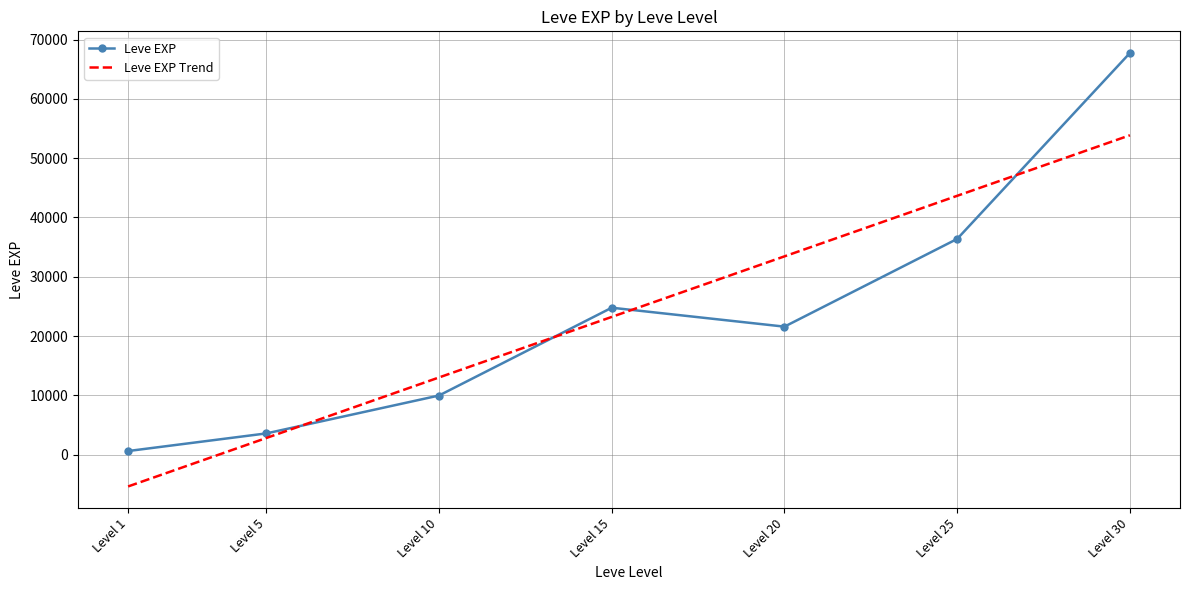

The value at 30 is 67730. True or false?

True